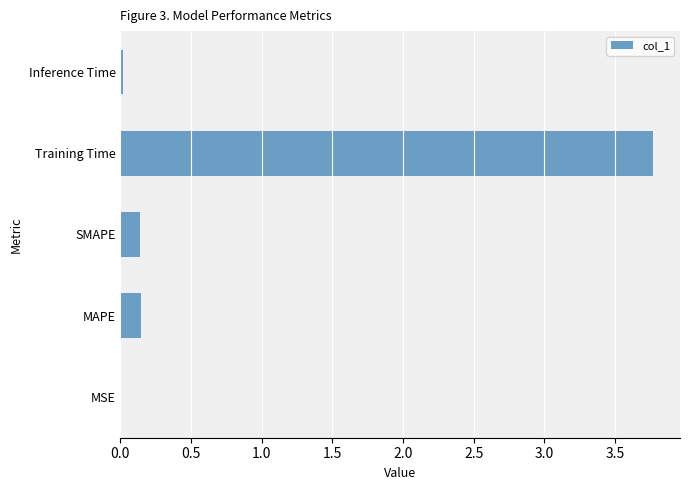

The value at SMAPE is 0.1. True or false?

True